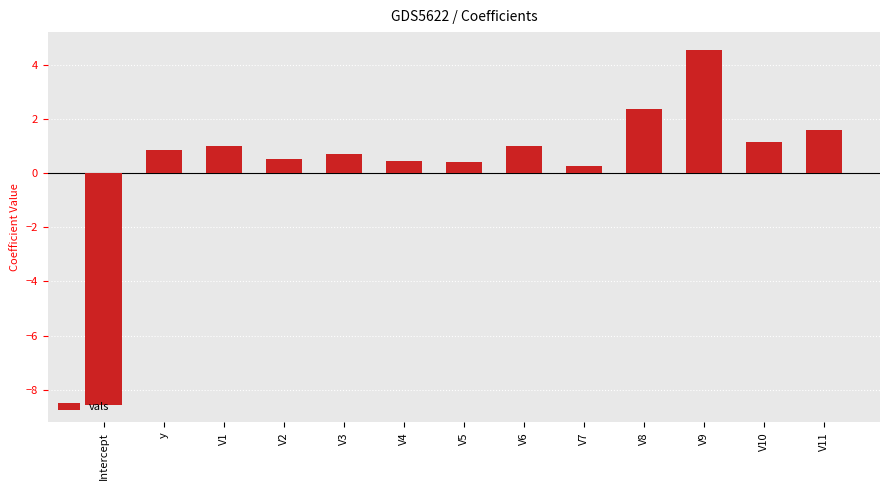

Reading left to right, what are all the values shown in this chart?

-8.5	0.8	1.0	0.5	0.7	0.4	0.4	1.0	0.3	2.4	4.5	1.1	1.6